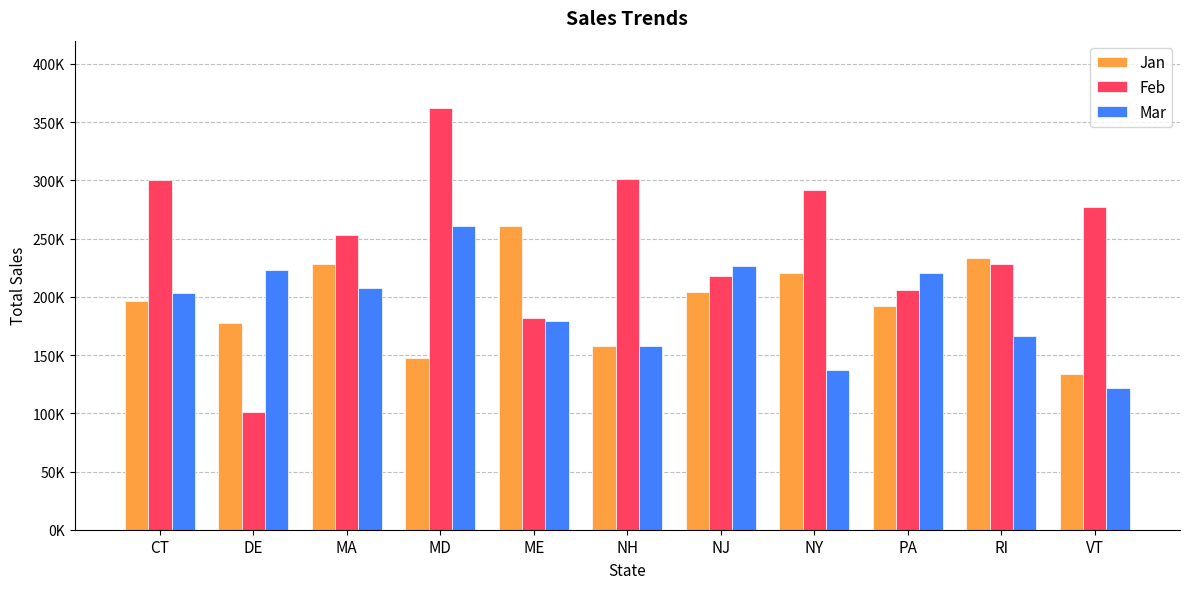

What is the total value across all series at CT?

699941.5